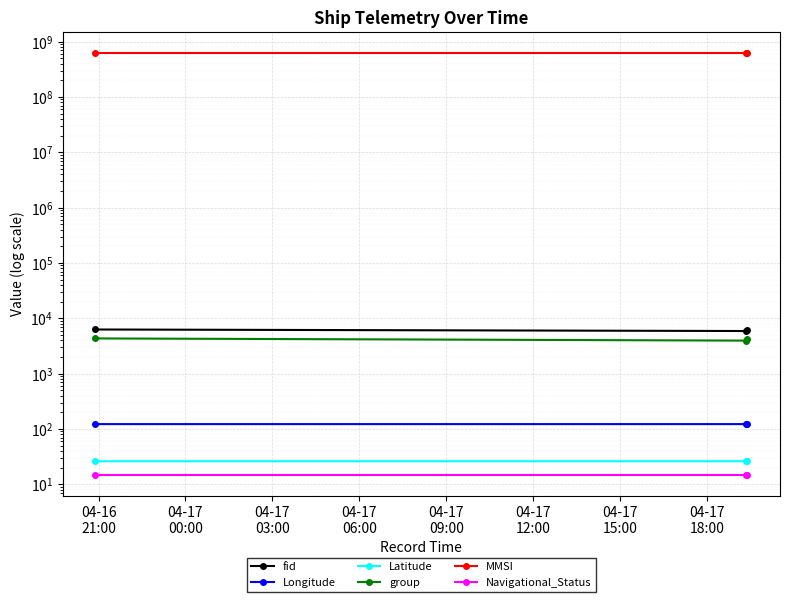

At how many categories does at least one series exceed 500016173?

3